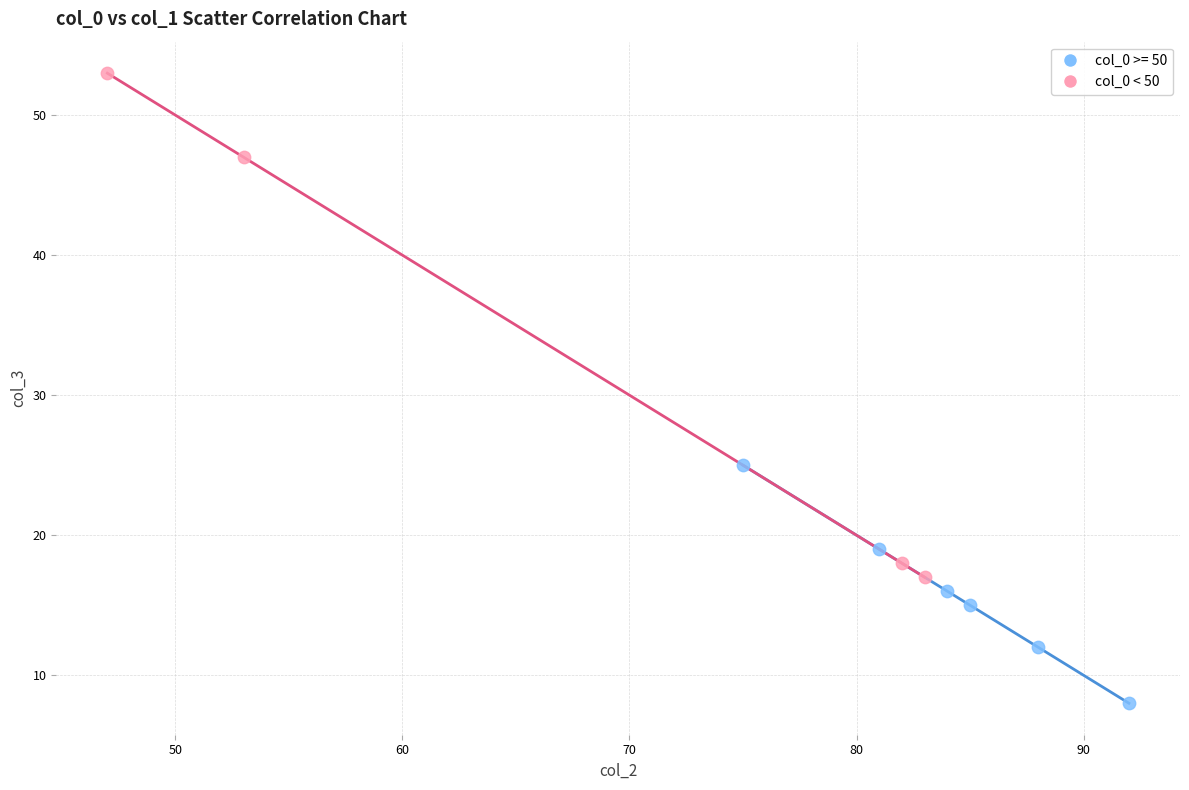

Which series has the largest Y range (max minus min)?

col_0 < 50